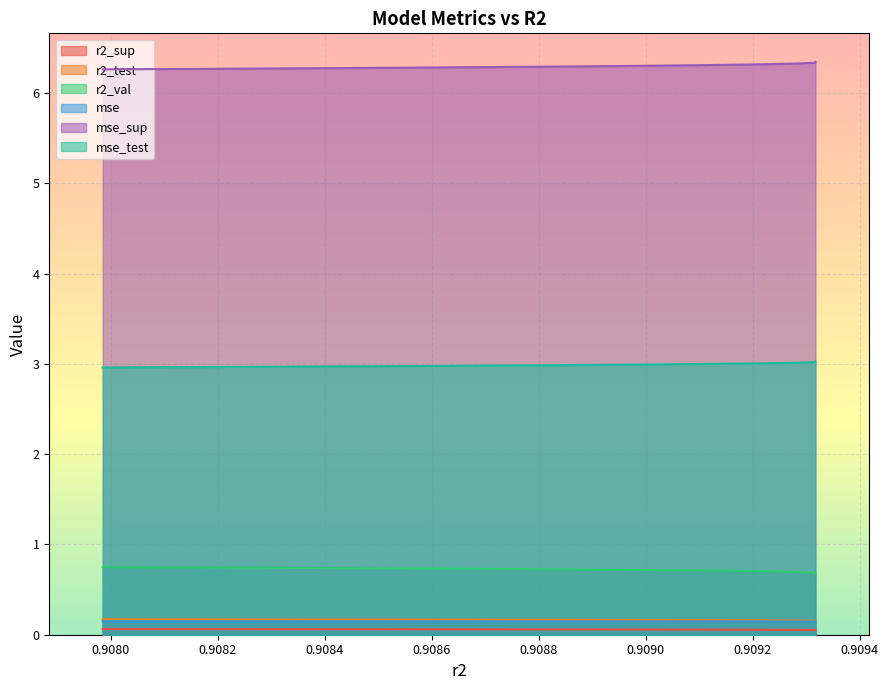

What value does the r2_sup series have at model_8_29_0?

0.1